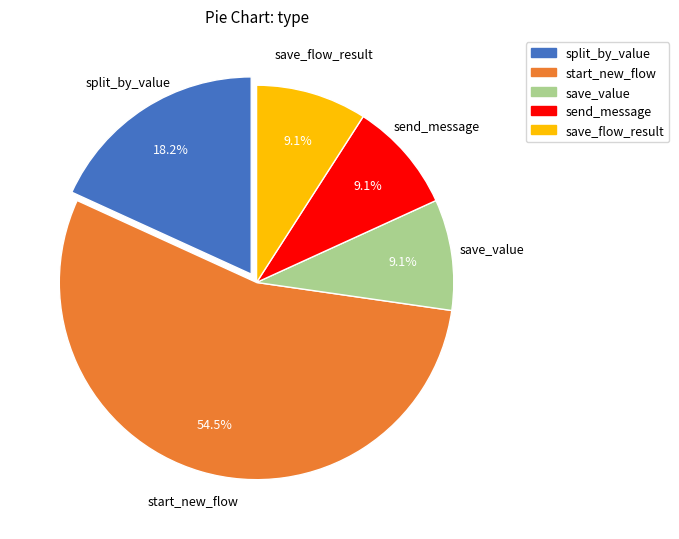

What percentage is NOT represented by split_by_value?

81.8%